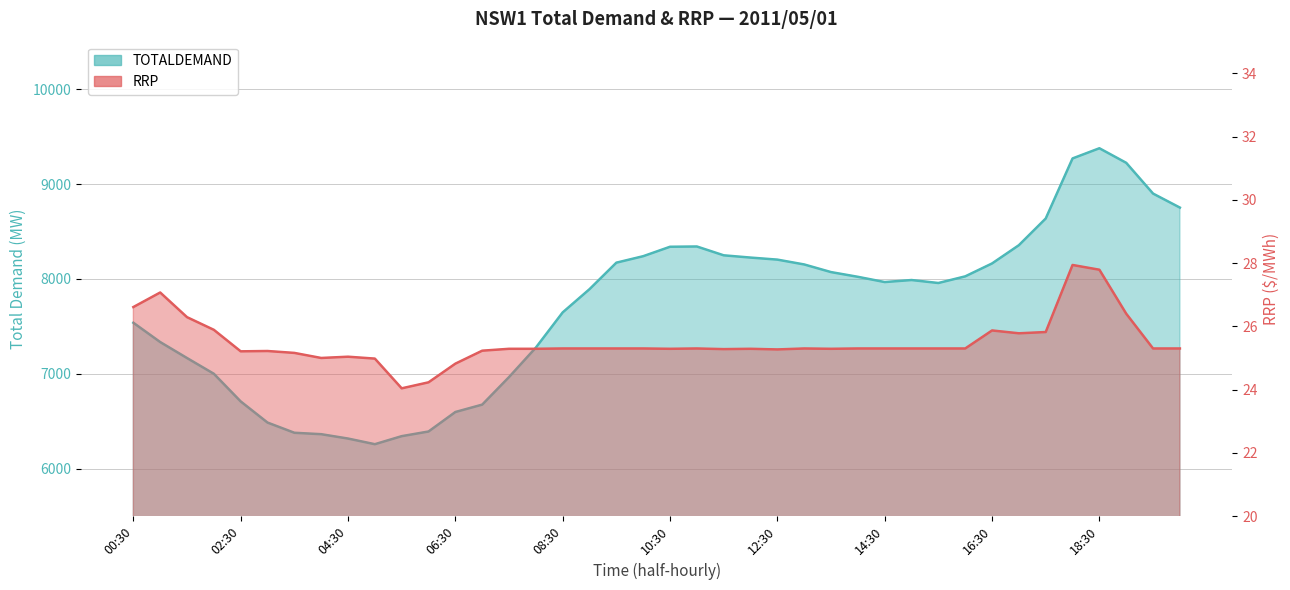

List the labels in order of TOTALDEMAND value, smallest first.

05:00, 04:30, 05:30, 04:00, 03:30, 06:00, 03:00, 06:30, 07:00, 02:30, 07:30, 02:00, 01:30, 08:00, 01:00, 00:30, 08:30, 09:00, 15:30, 14:30, 15:00, 14:00, 16:00, 13:30, 13:00, 16:30, 09:30, 12:30, 12:00, 10:00, 11:30, 10:30, 11:00, 17:00, 17:30, 20:00, 19:30, 19:00, 18:00, 18:30